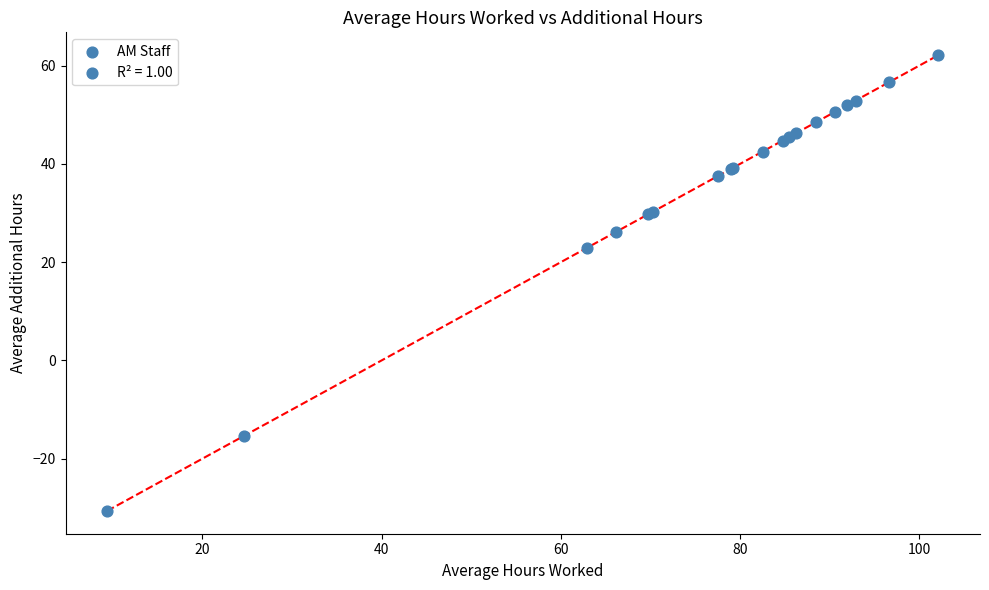

What Y value in the scatter plot is closest to 15?

22.9